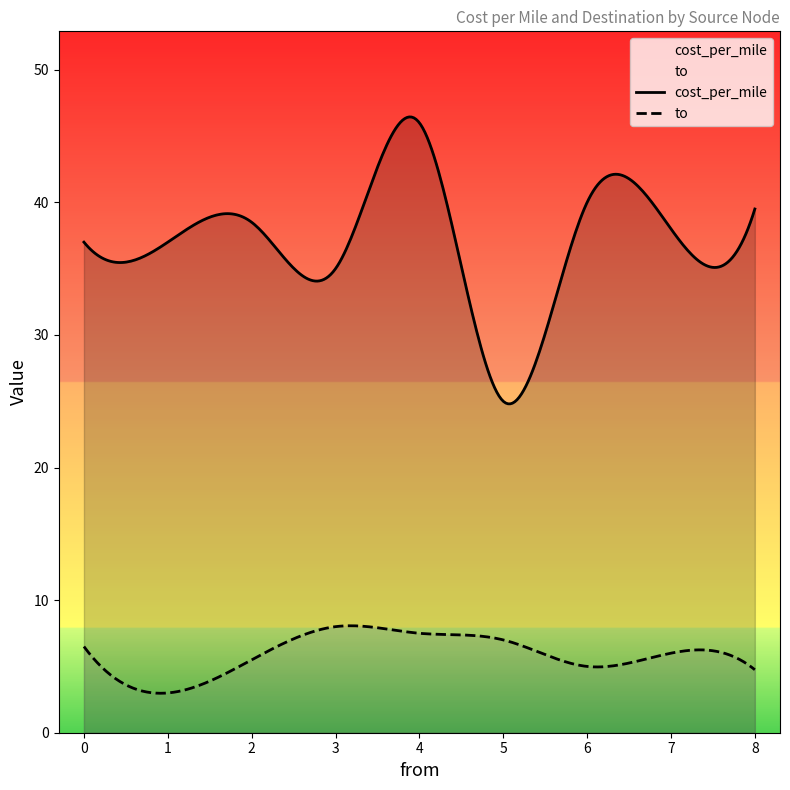

At which category is the sum across all series the highest?

4